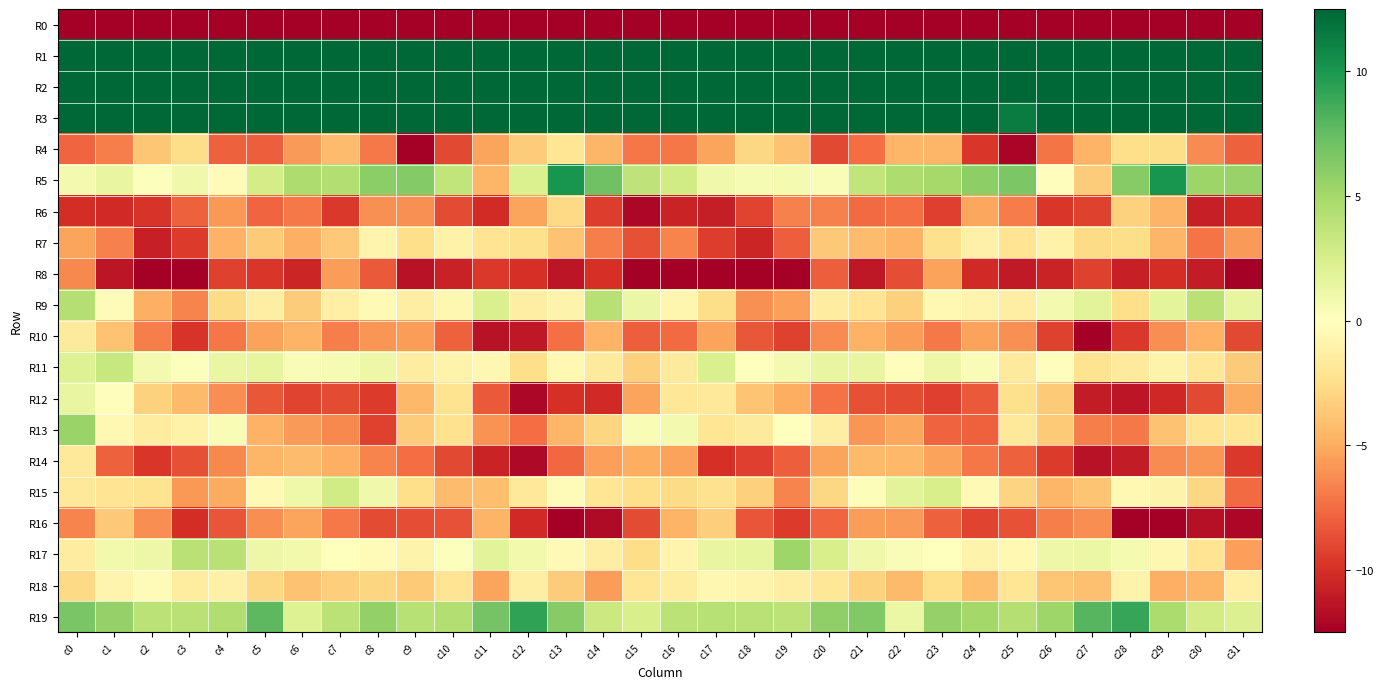

How many series are shown in this chart?

20